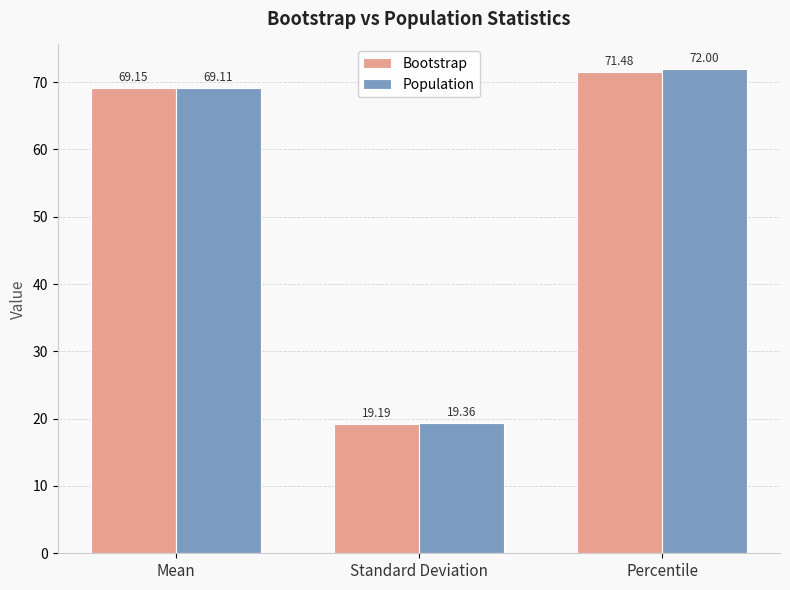

Which series has the widest spread of values?

Population